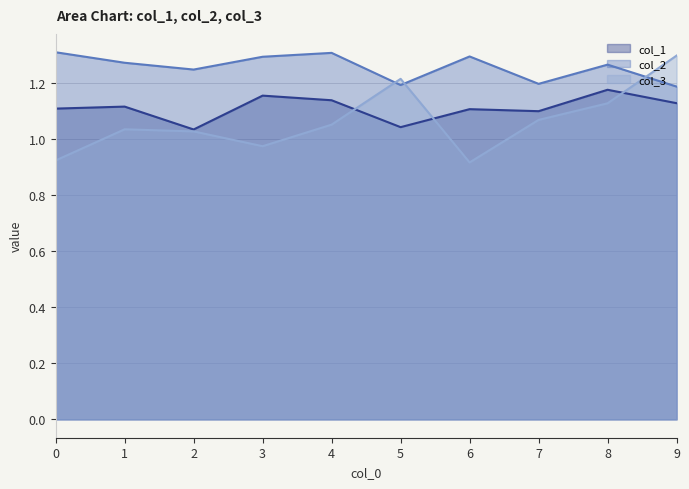

At which category does the chart reach its minimum across all series?

6